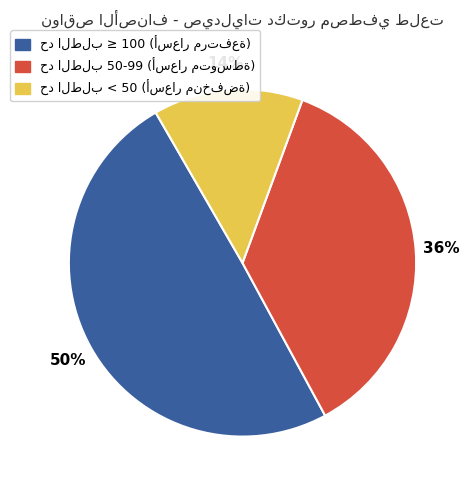

To the nearest percent, what is the difference between the largest and smallest slice percentages?

36%